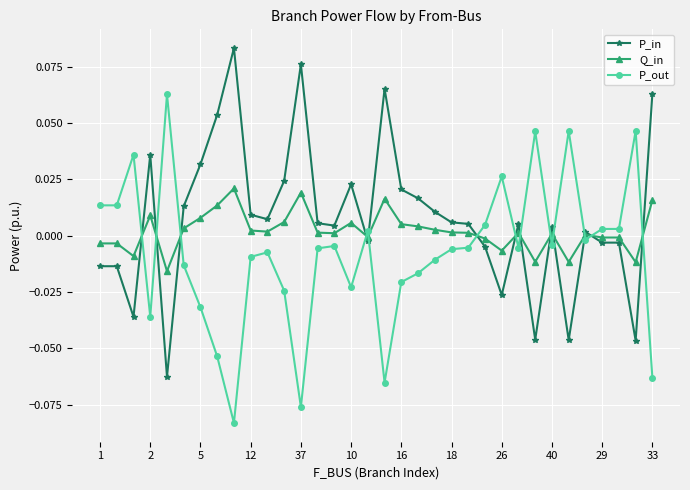

True or false: P_in has more than 2 points higher than both neighbors.

True